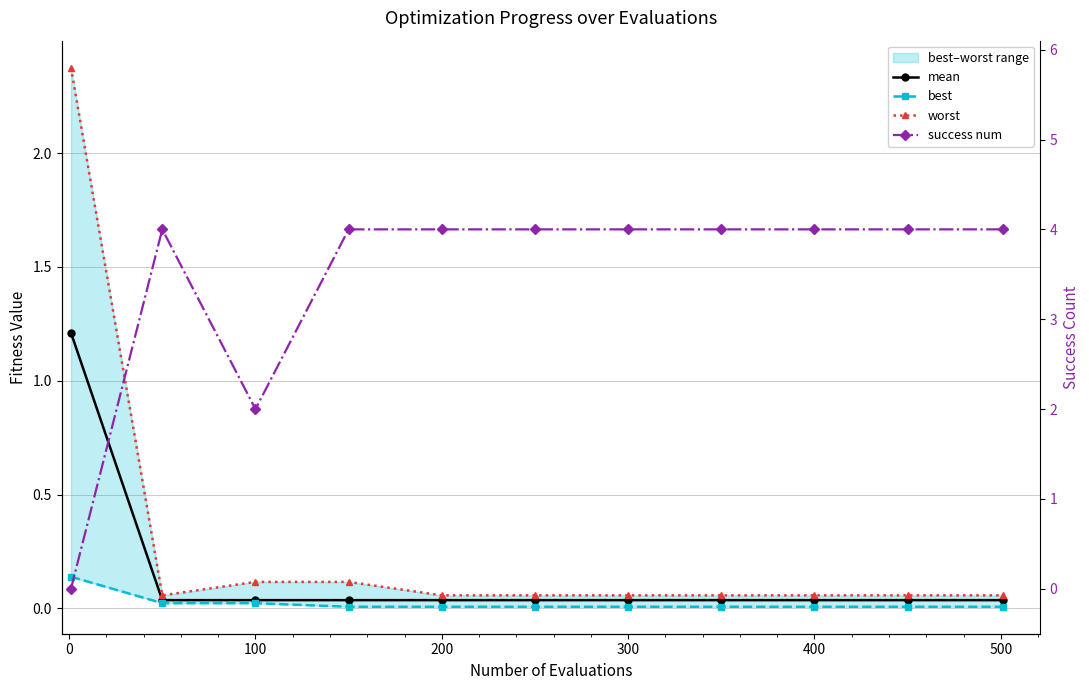

What is the value of the worst point at the 1st from the left?

2.4